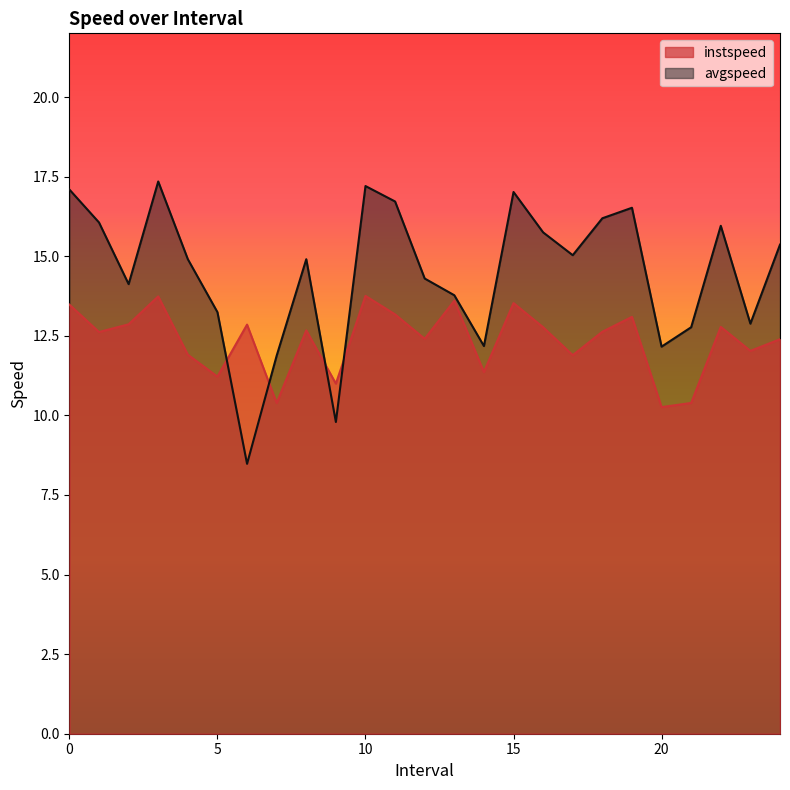

Which series has the largest total across all categories?

avgspeed